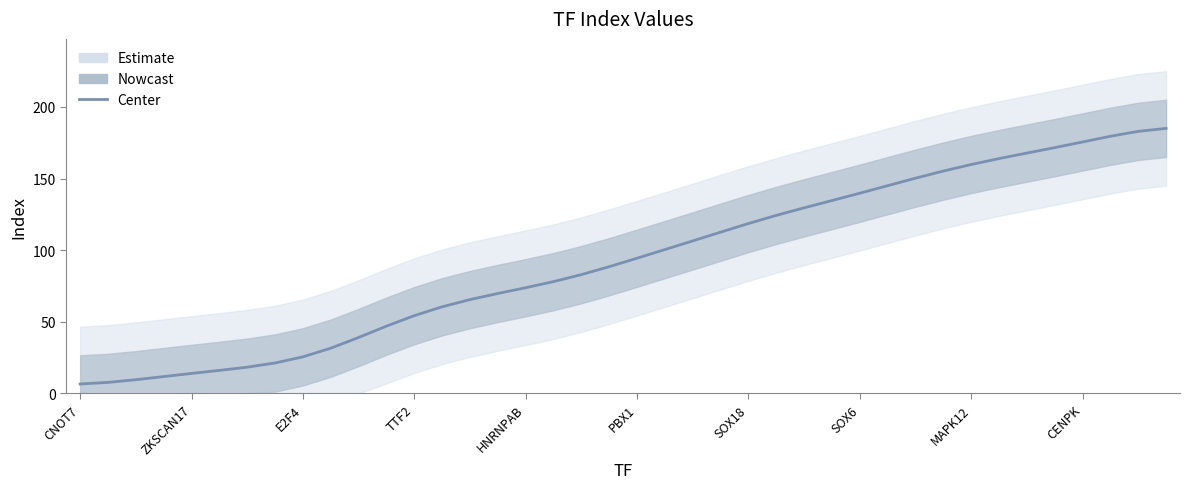

What position from the left is PBX1?

6